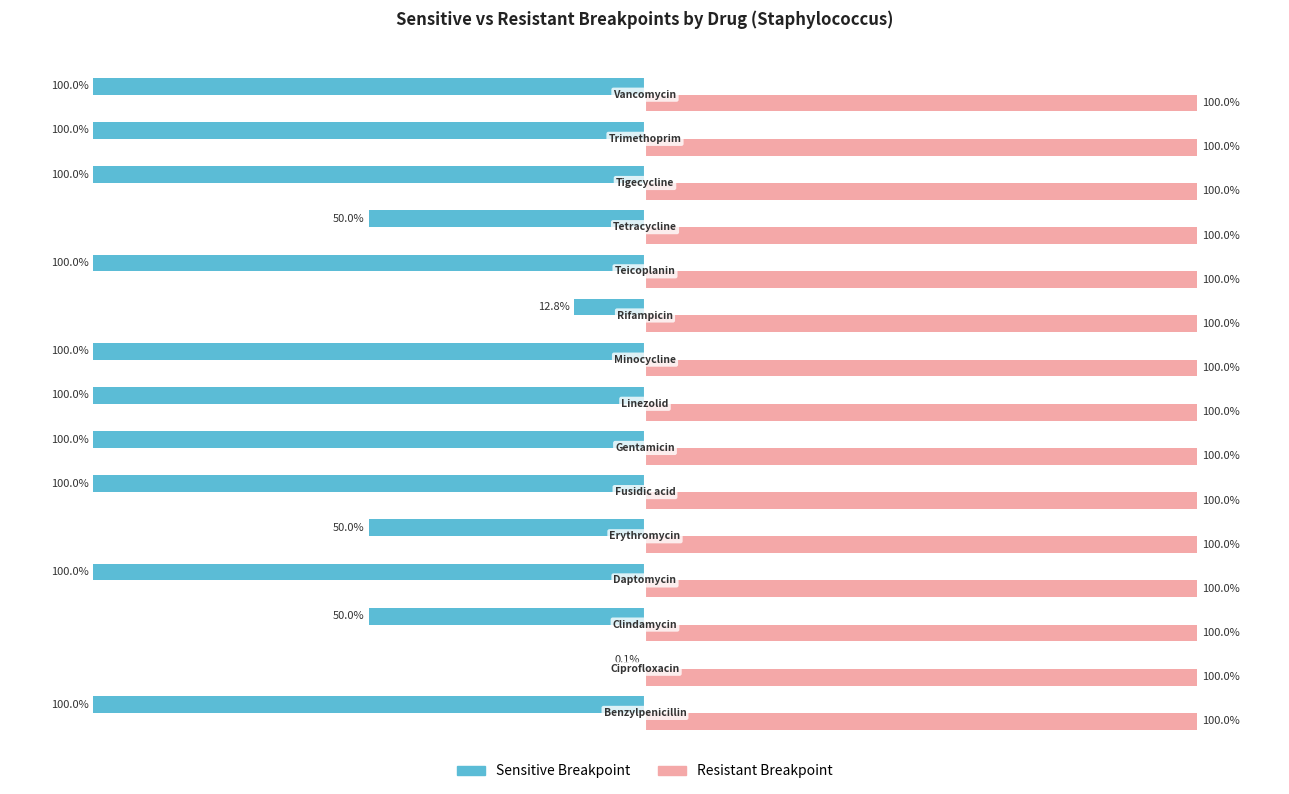

Which series has the largest total across all categories?

Resistant Breakpoint